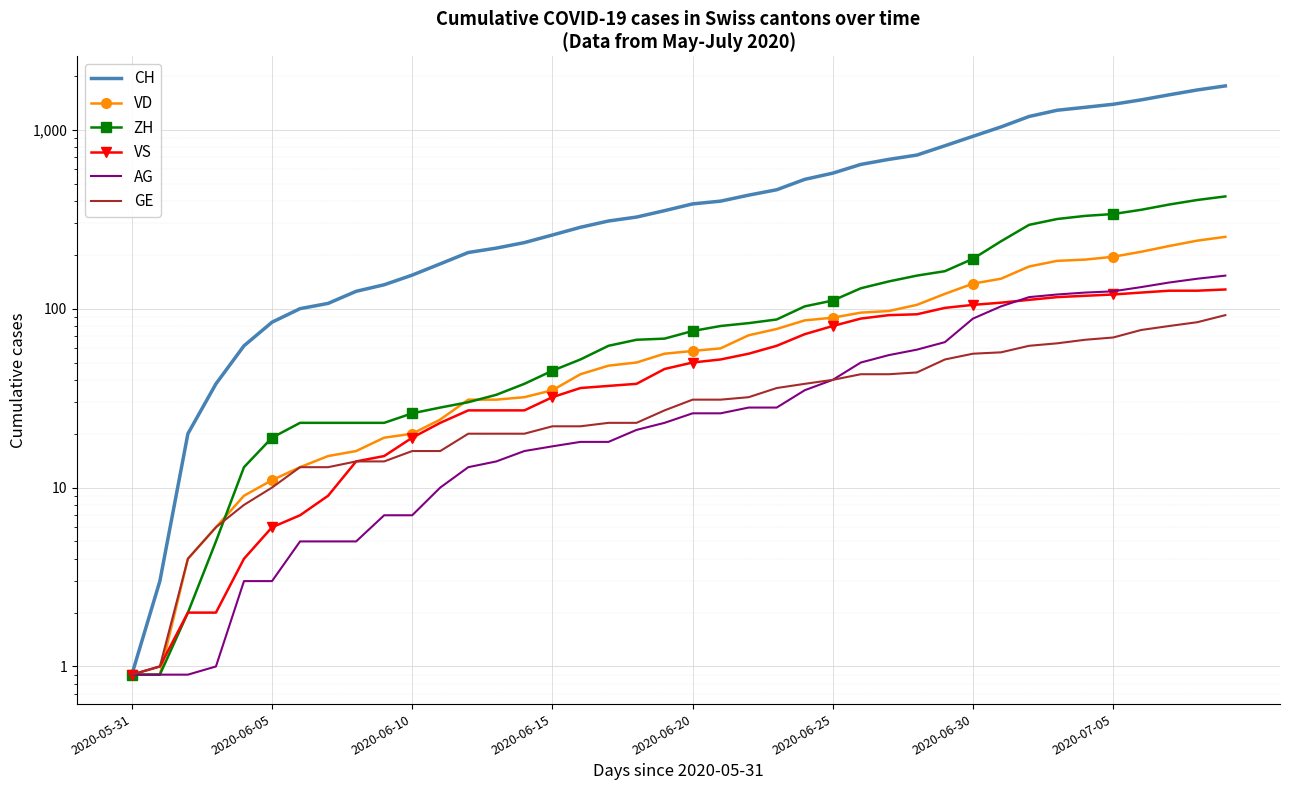

What position from the right is 33?

7